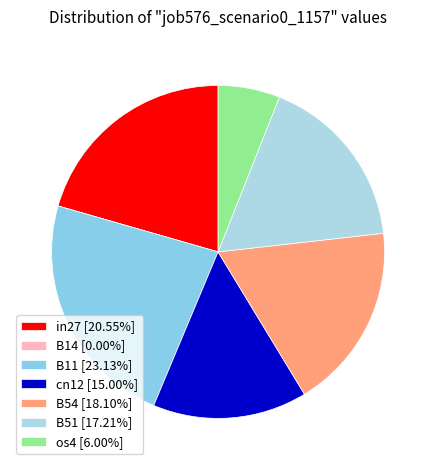

To the nearest percent, what is the difference between the largest and smallest slice percentages?

23%